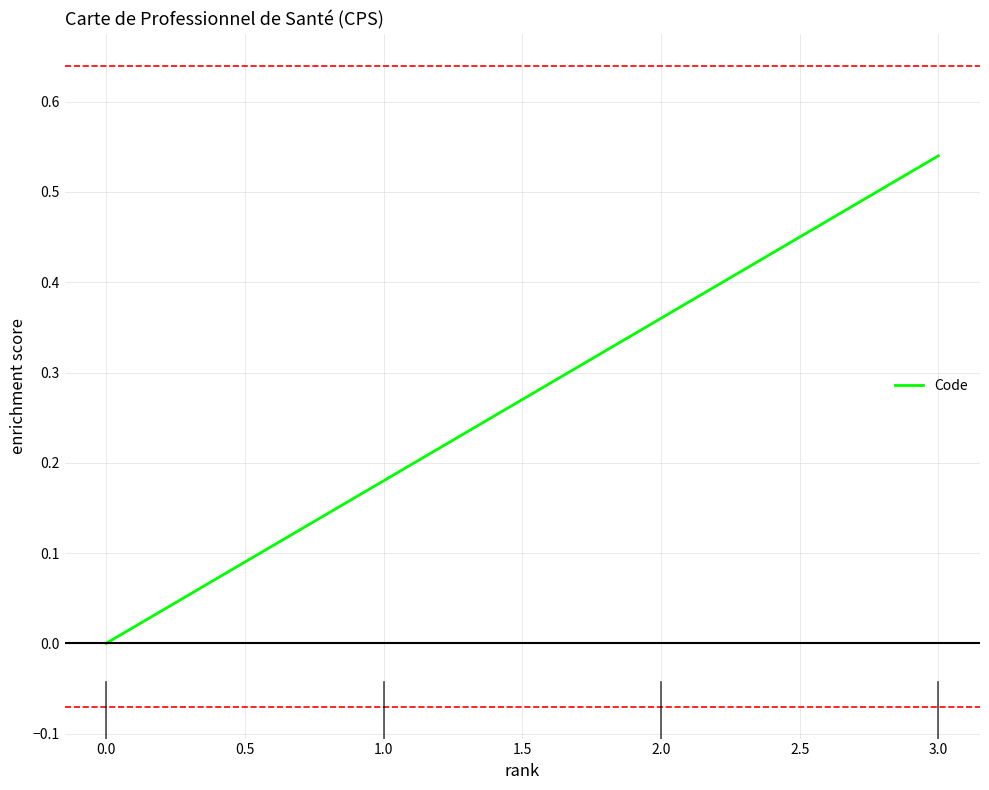

What is the change in value from 1.0 to 2.0?

+0.2